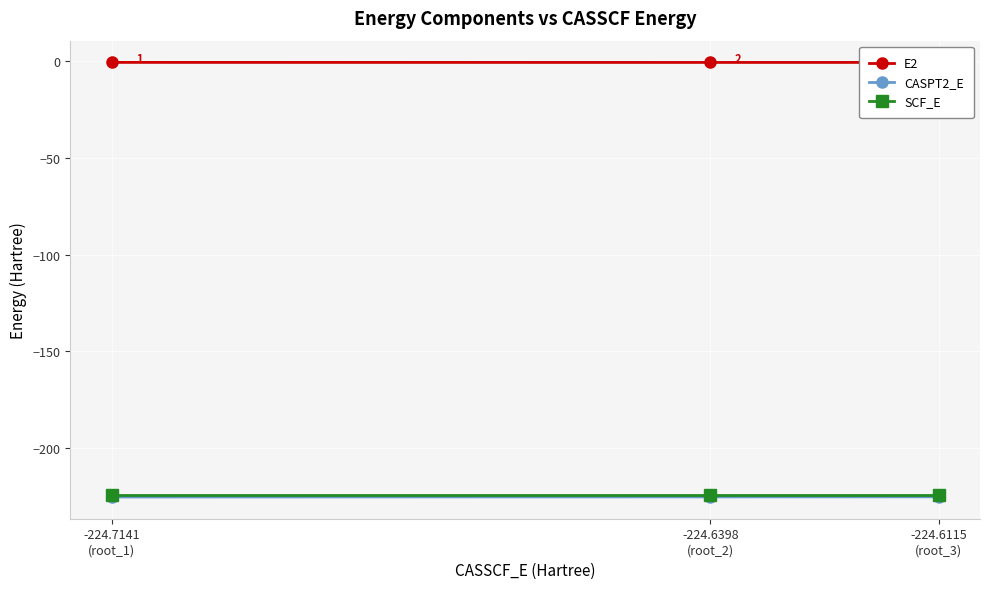

Is the value of CASPT2_E at -224.6115
(root_3) greater than the value of E2 at -224.6115
(root_3)?

No